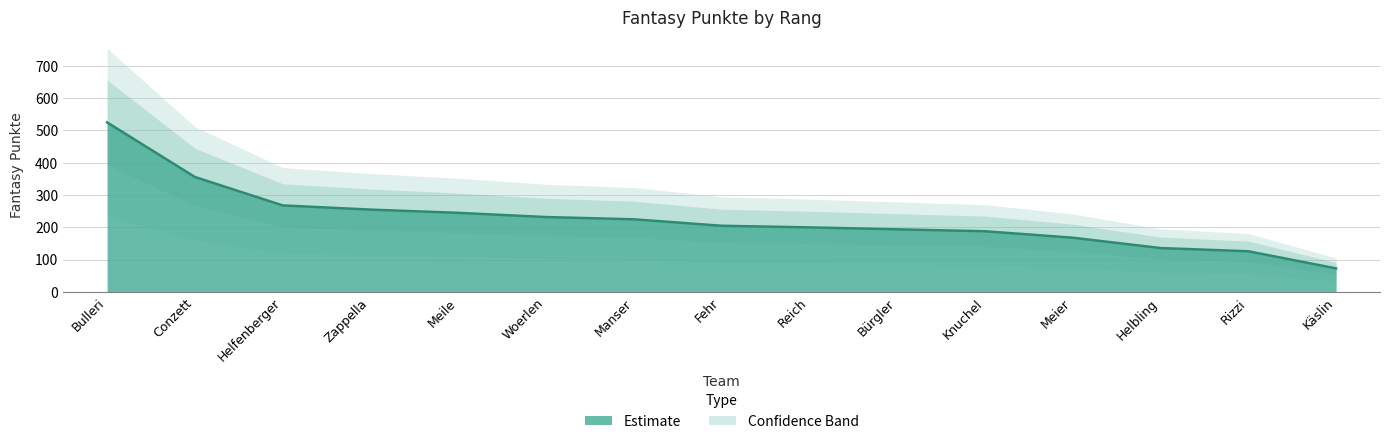

What is the greatest value displayed?

525